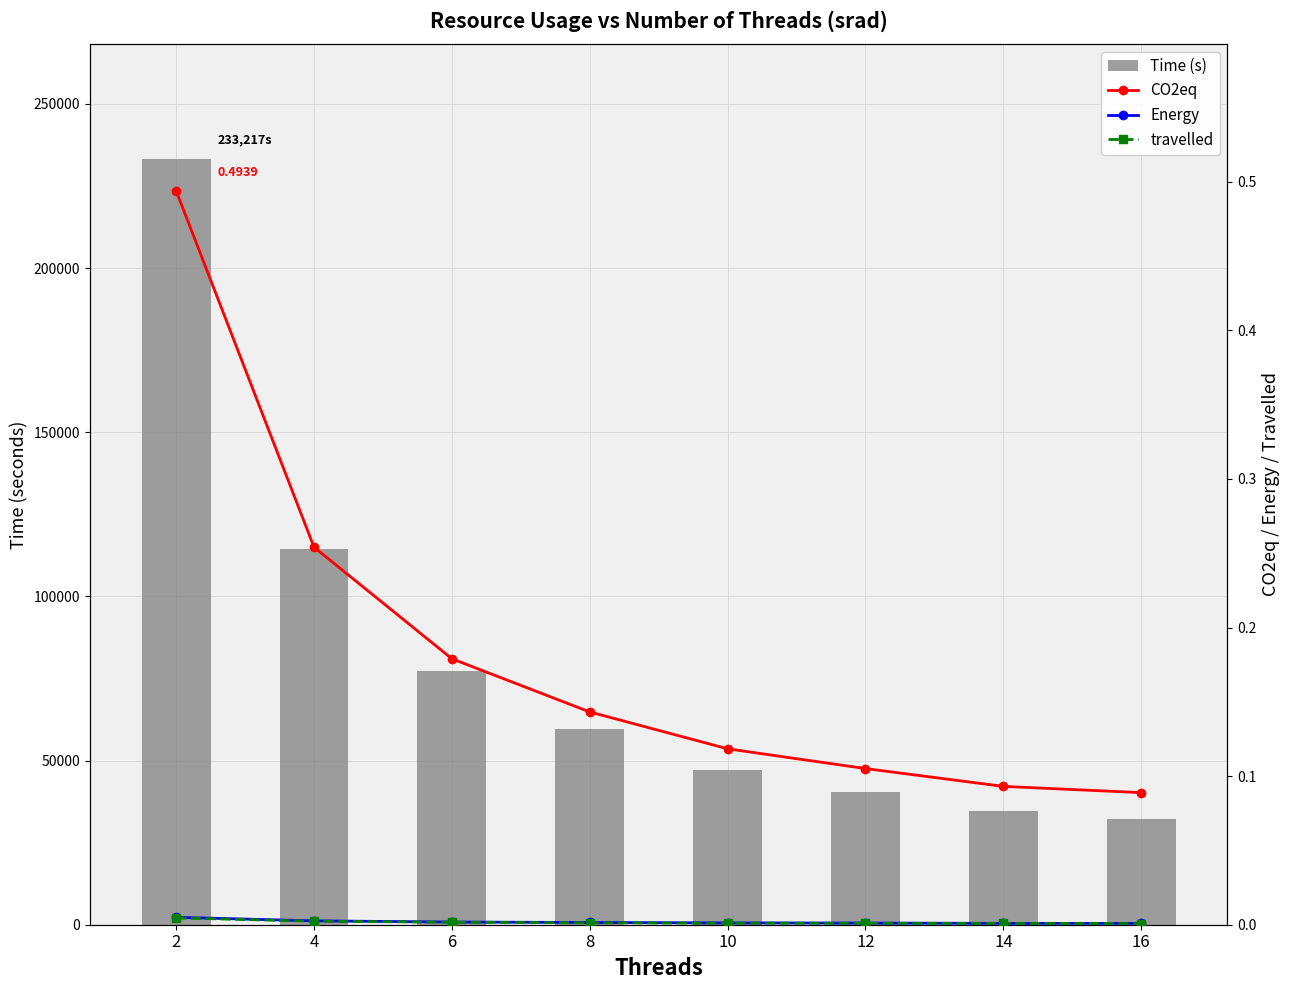

Which series changed the most between 10 and 14?

Time (s)